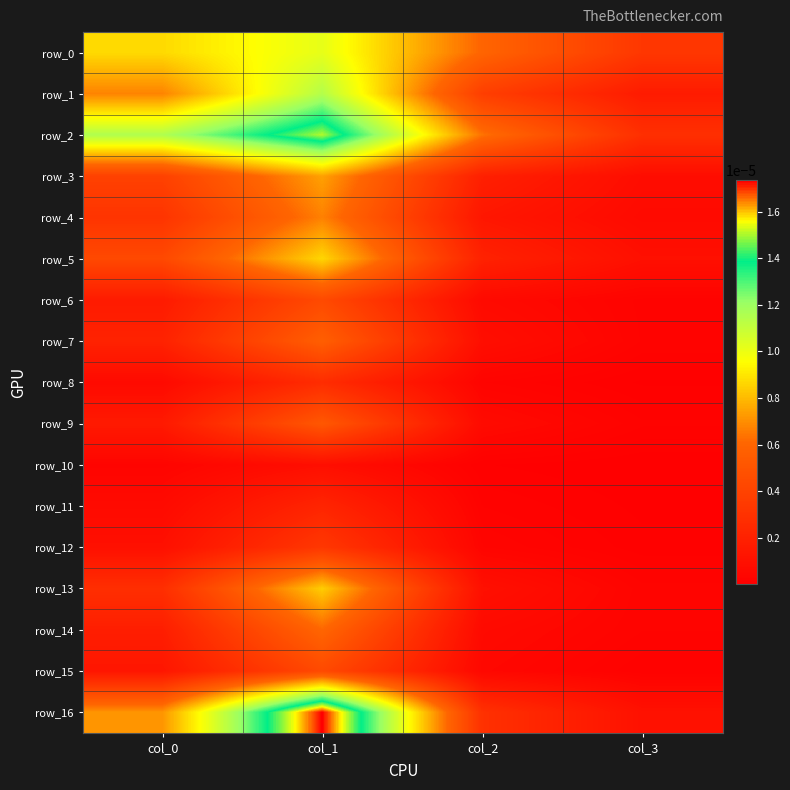

At col_3, list the series in order from largest to smallest.

row_0, row_2, row_1, row_16, row_5, row_3, row_4, row_13, row_14, row_7, row_6, row_9, row_15, row_12, row_8, row_11, row_10